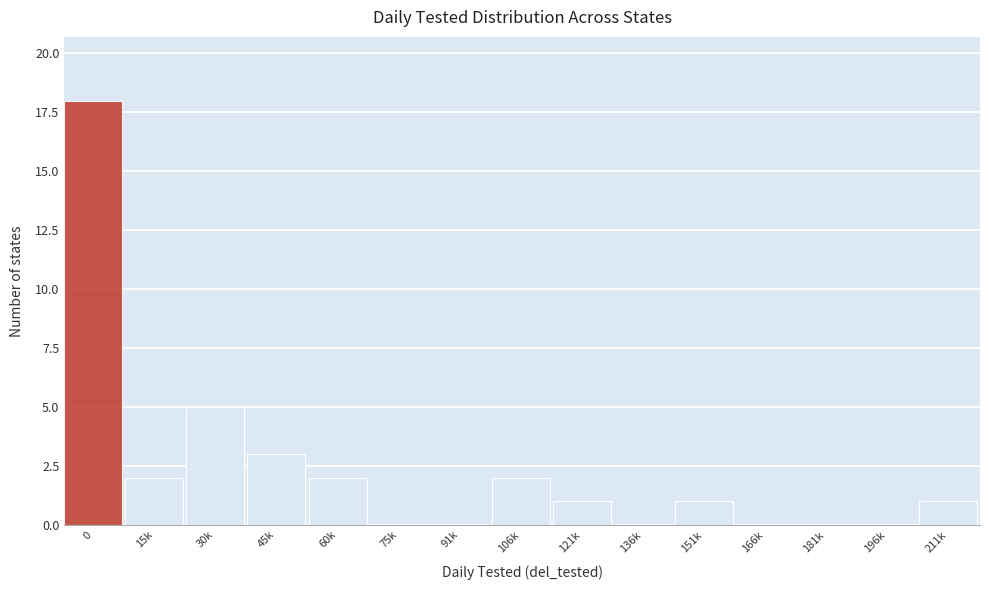

Reading right to left, transcribe all the data shown in this chart.

211k=1	196k=0	181k=0	166k=0	151k=1	136k=0	121k=1	106k=2	91k=0	75k=0	60k=2	45k=3	30k=5	15k=2	0=18